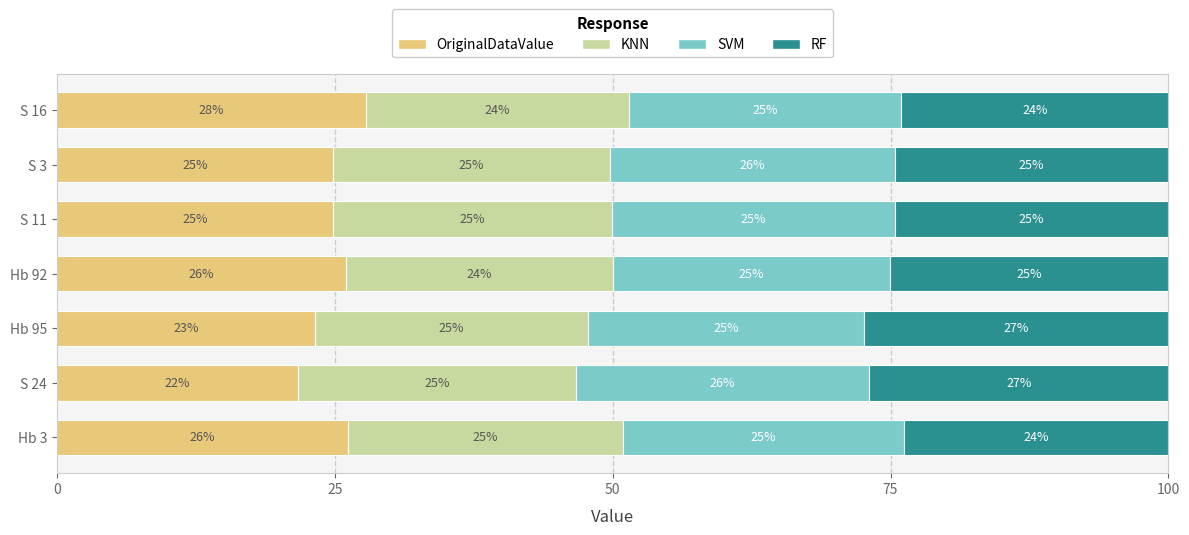

What is the total value across all series at Hb 95?

100.0